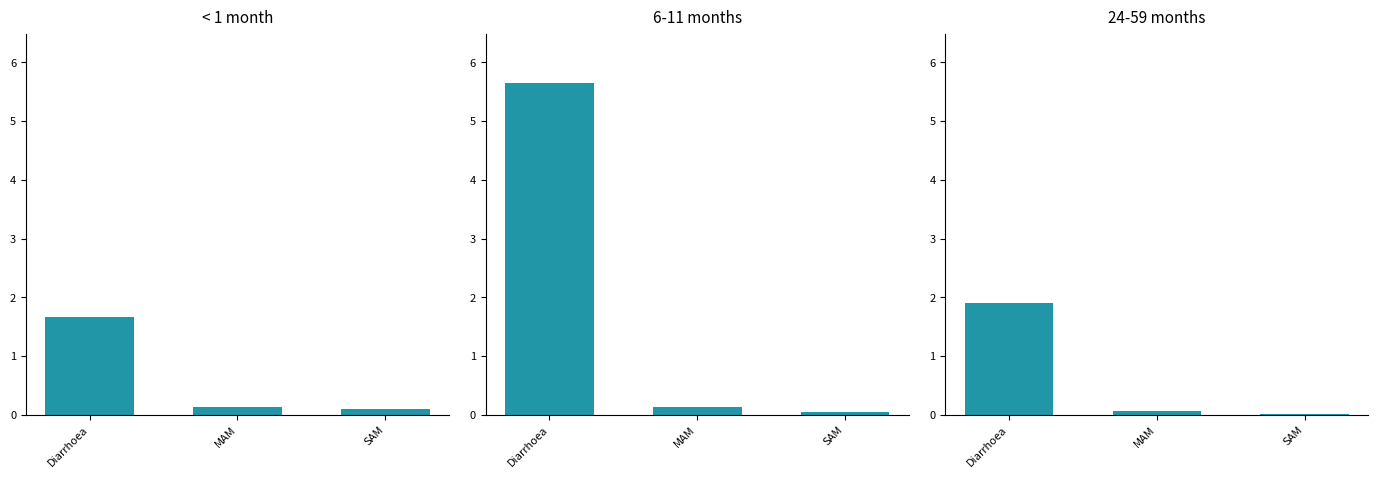

What is the sum of all 24-59 months values?

2.0